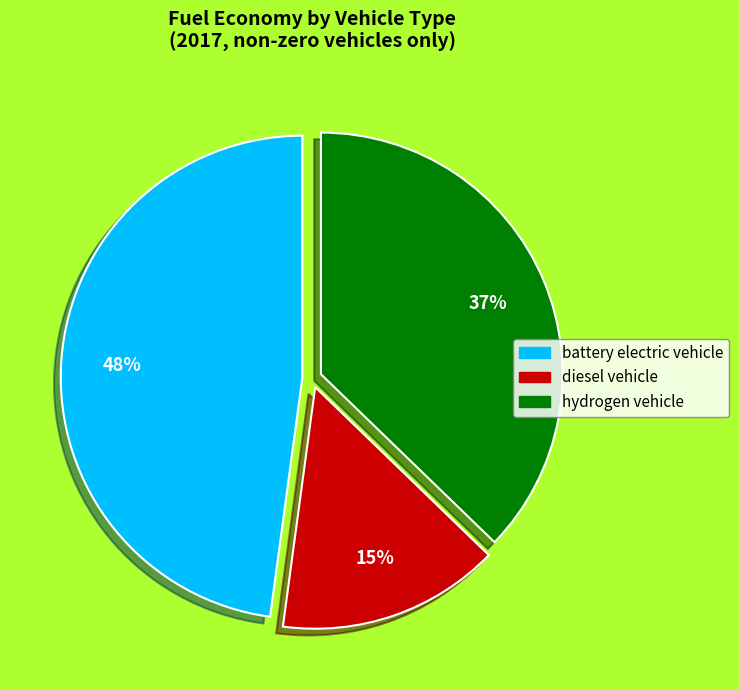

To the nearest percent, what percentage of the pie is hydrogen vehicle?

37%